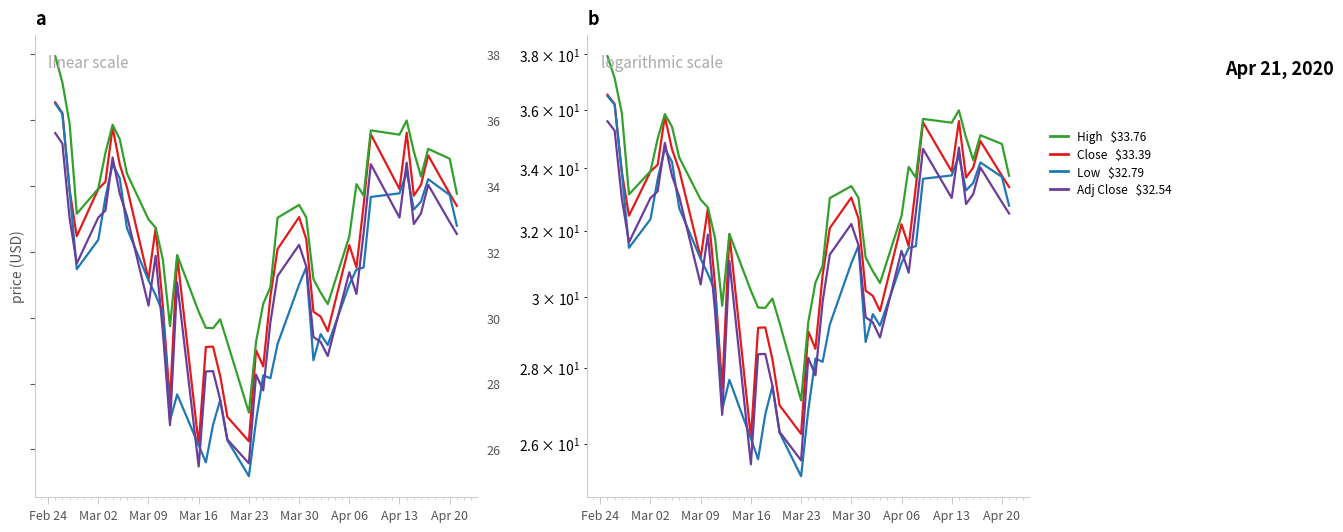

What is the average value of the High series?

32.9